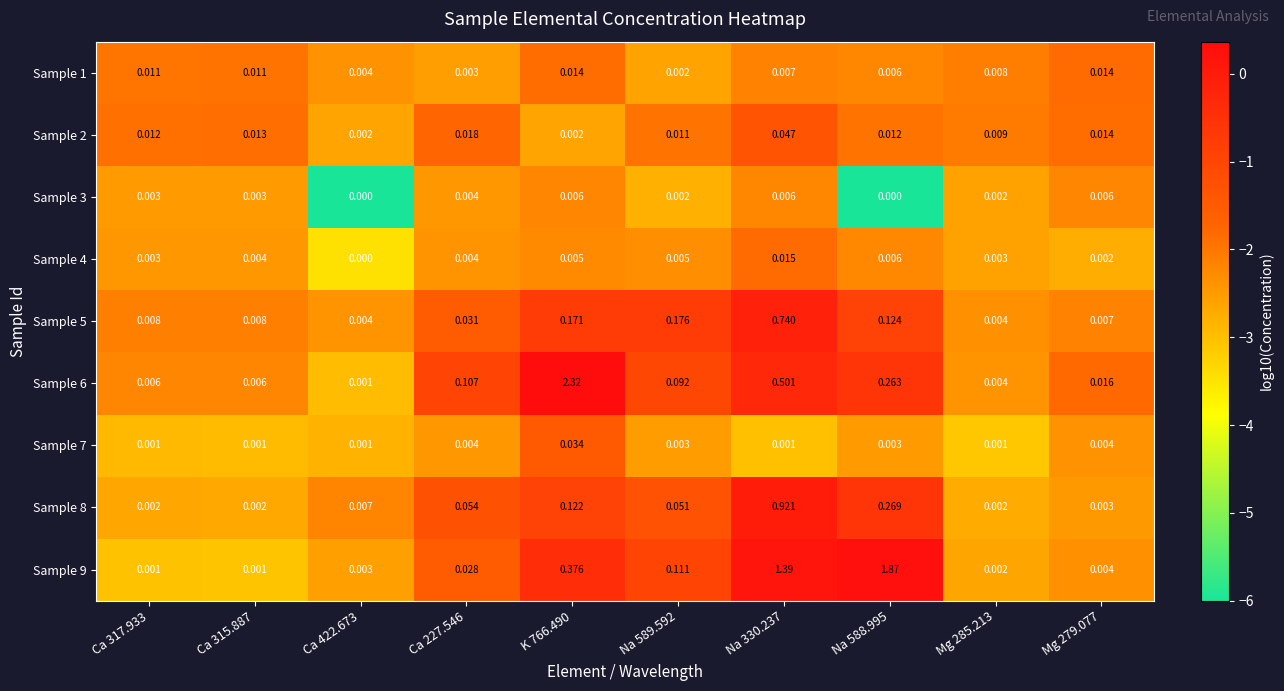

Count the number of data series in this chart.

9